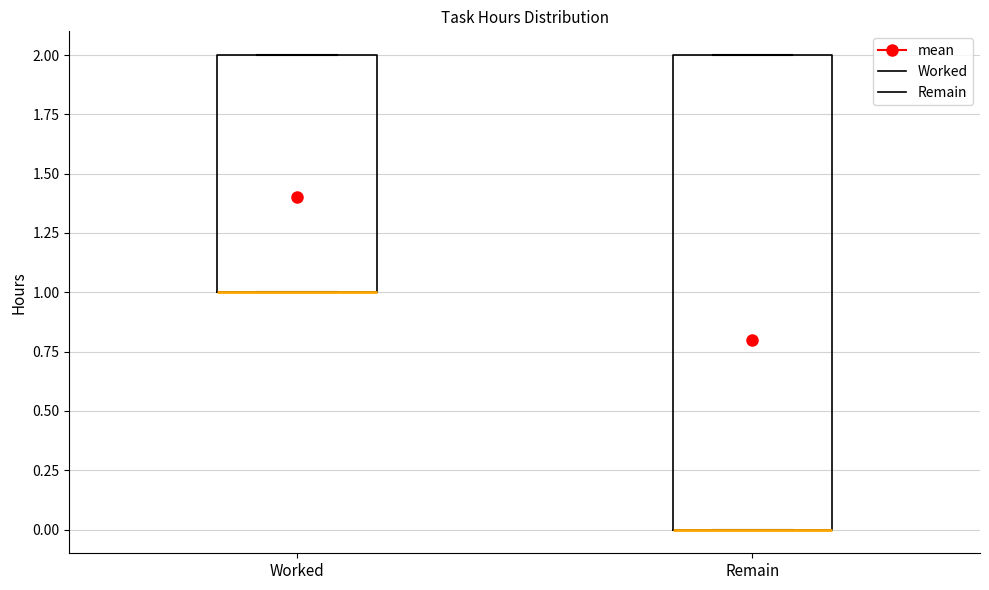

Reading left to right, transcribe this box plot: for each box, give where its median line is, the range the box spans, and where its two whiskers end, as read against the y-axis. The values are not printed on the chart, so give them approximately, as read against the axis.

Worked: median 1 (drawn on the box's lower edge), box 1 to 2, whiskers 1 to 2
Remain: median 0 (drawn on the box's lower edge), box 0 to 2, whiskers 0 to 2